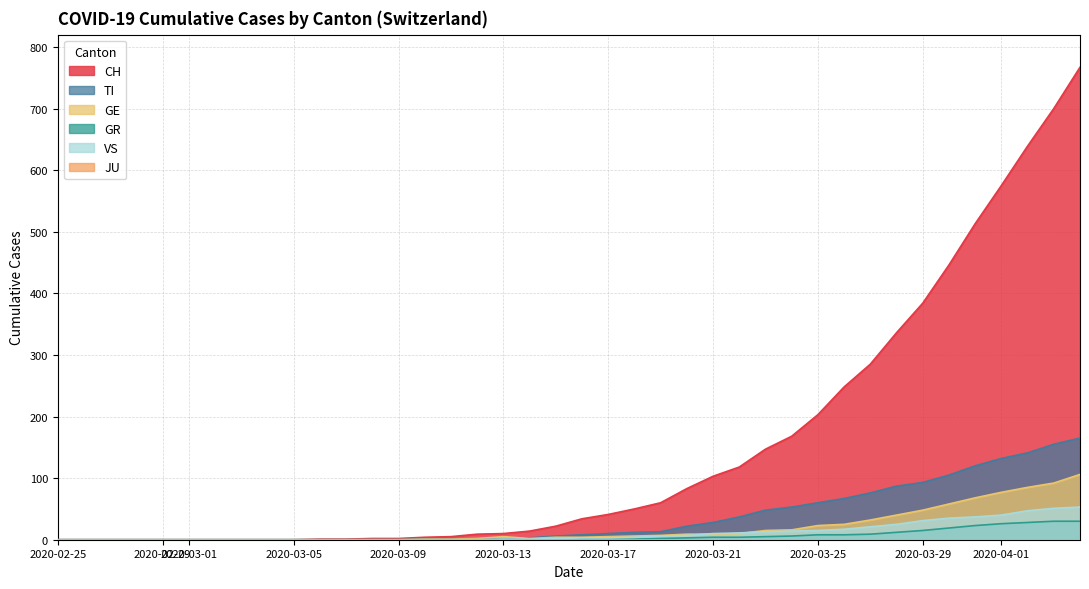

The value of GE at 2020-02-29 is -60. True or false?

False